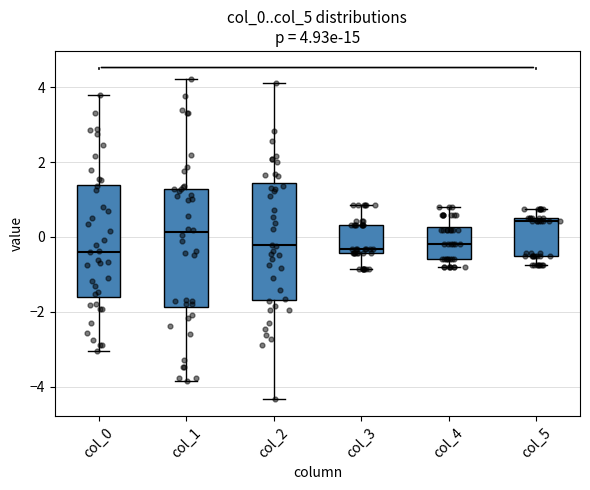

Which box's median line is the highest?

col_5